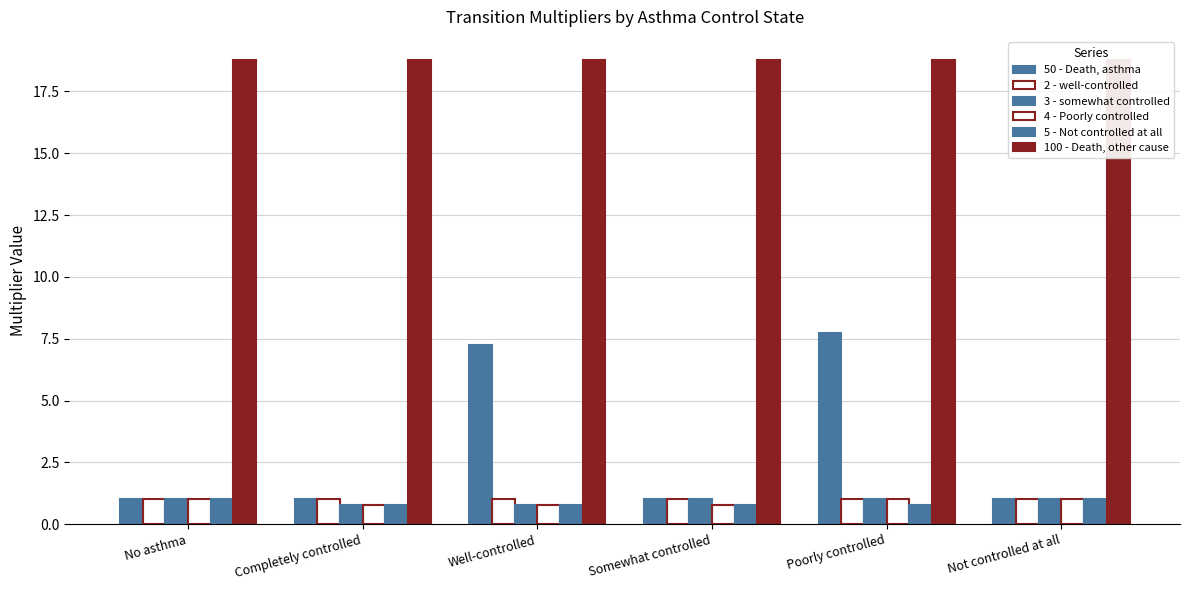

What is the minimum value shown in the chart?

0.8